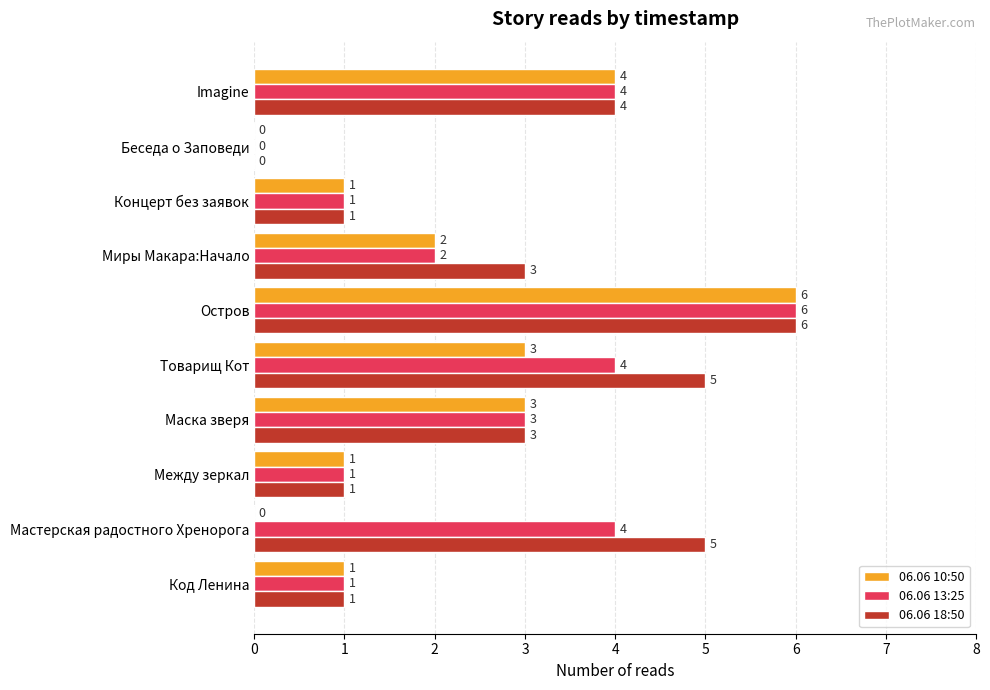

What is the average value of the 06.06 13:25 series?

3